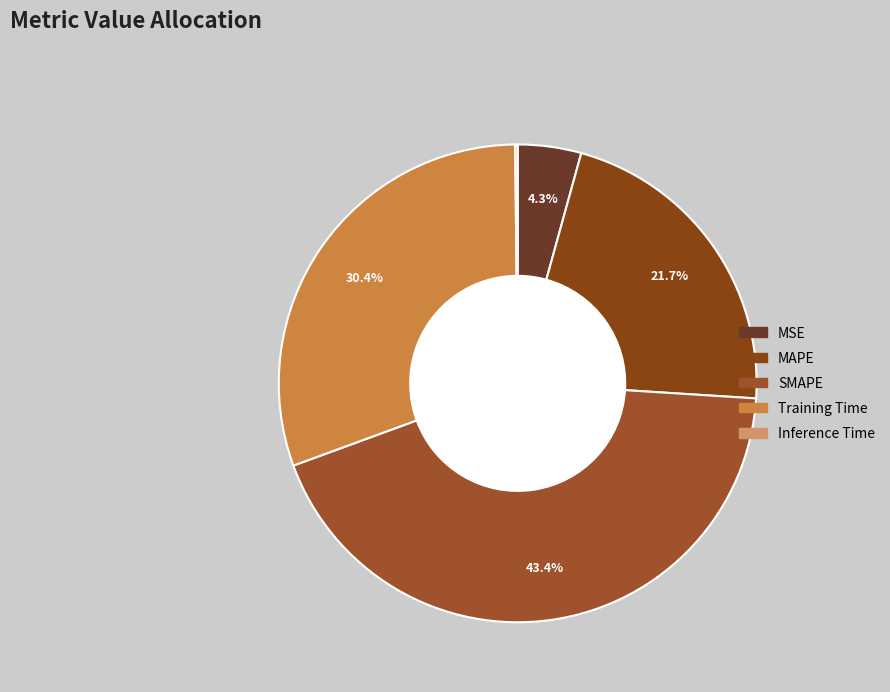

To the nearest percent, what percentage of the pie is SMAPE?

43%